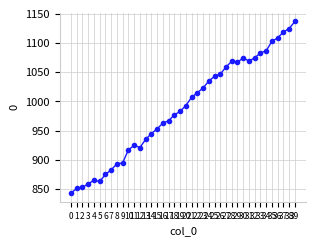

Reading left to right, list all the values displayed in this chart.

0=843	1=851	2=853	3=859	4=865	5=863	6=875	7=883	8=893	9=895	10=917	11=925	12=921	13=935	14=945	15=953	16=963	17=967	18=977	19=983	20=993	21=1007	22=1015	23=1023	24=1035	25=1043	26=1047	27=1059	28=1069	29=1067	30=1075	31=1069	32=1075	33=1083	34=1087	35=1103	36=1109	37=1119	38=1125	39=1137